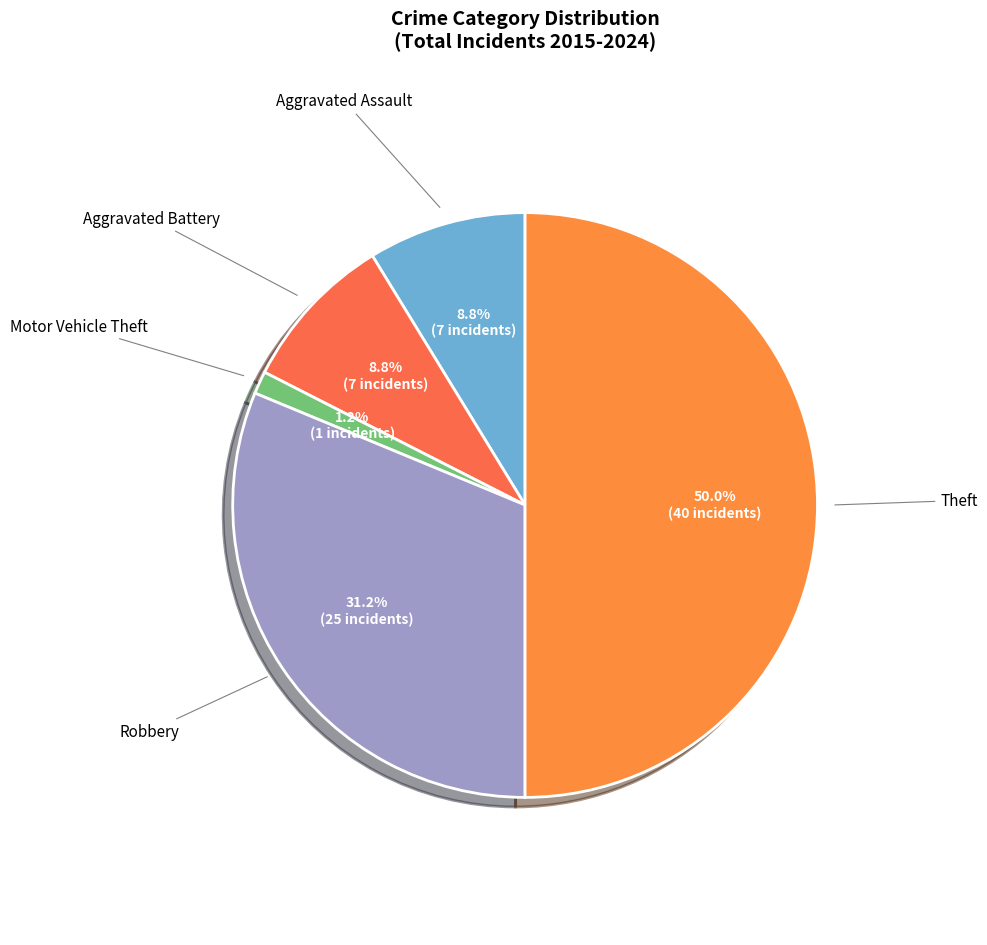

How many slices are in this pie chart?

5